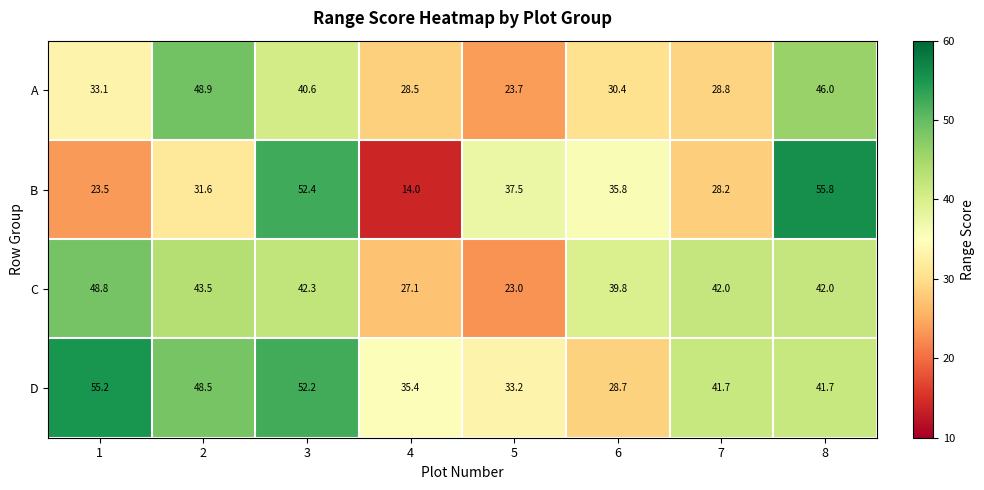

The C series shows 40.1 at 5. True or false?

False